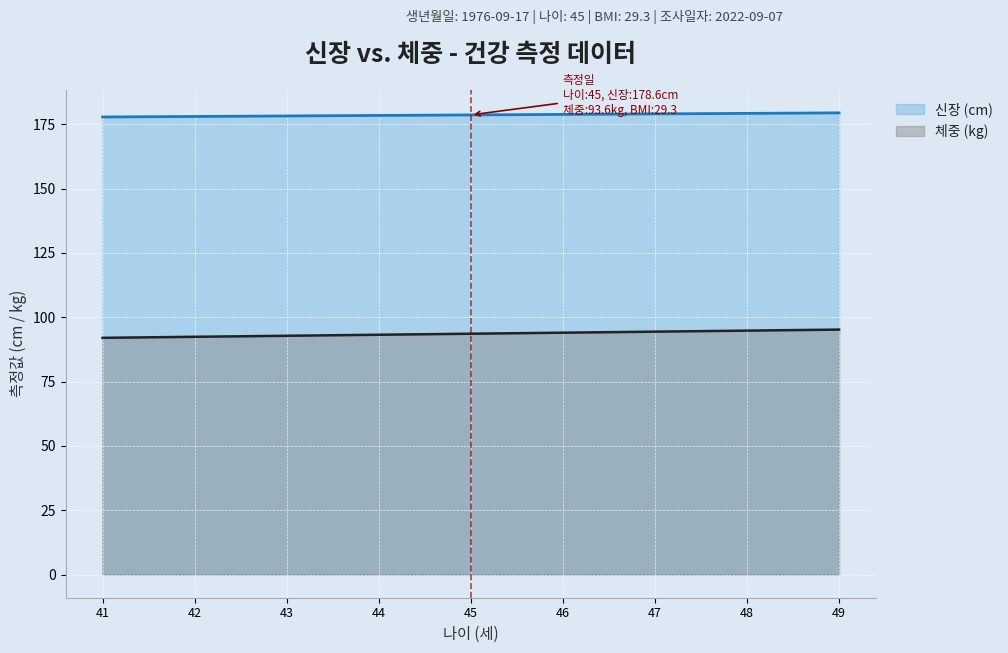

Which label corresponds to the smallest value in the chart?

41